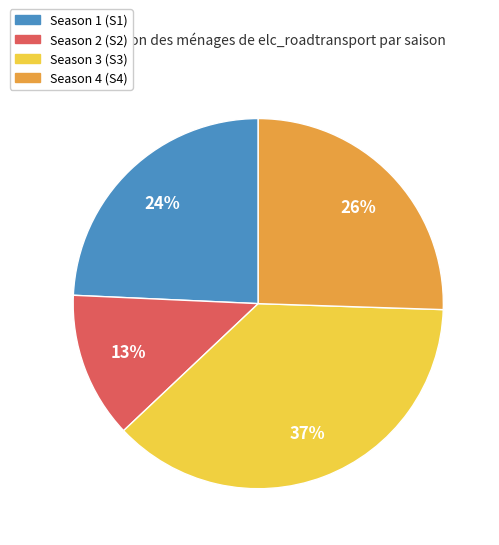

Does any single category account for the majority?

No